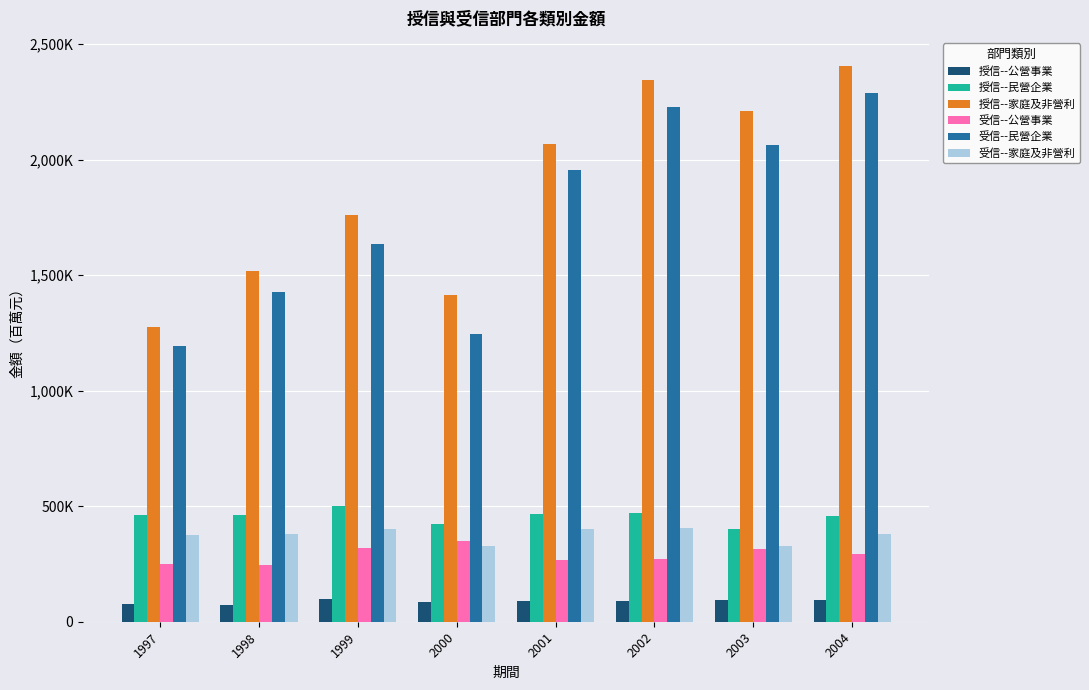

What is the value of the 授信--公營事業 bar at the 3rd from the left?

96853